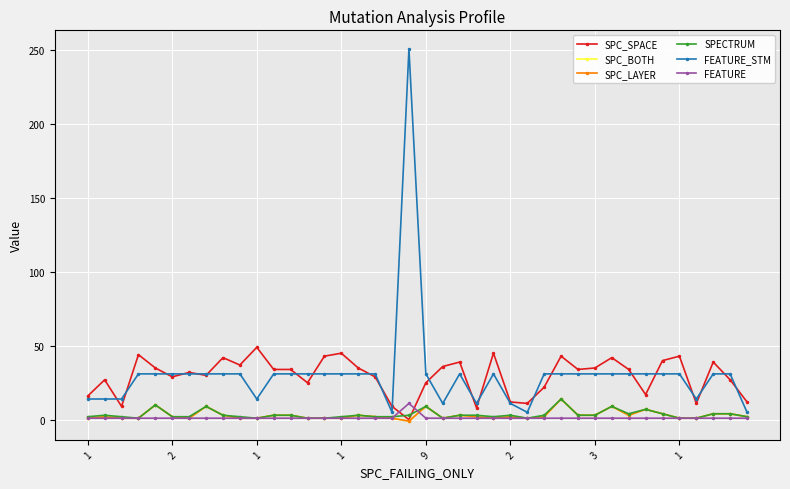

Does the chart have visible grid lines?

Yes